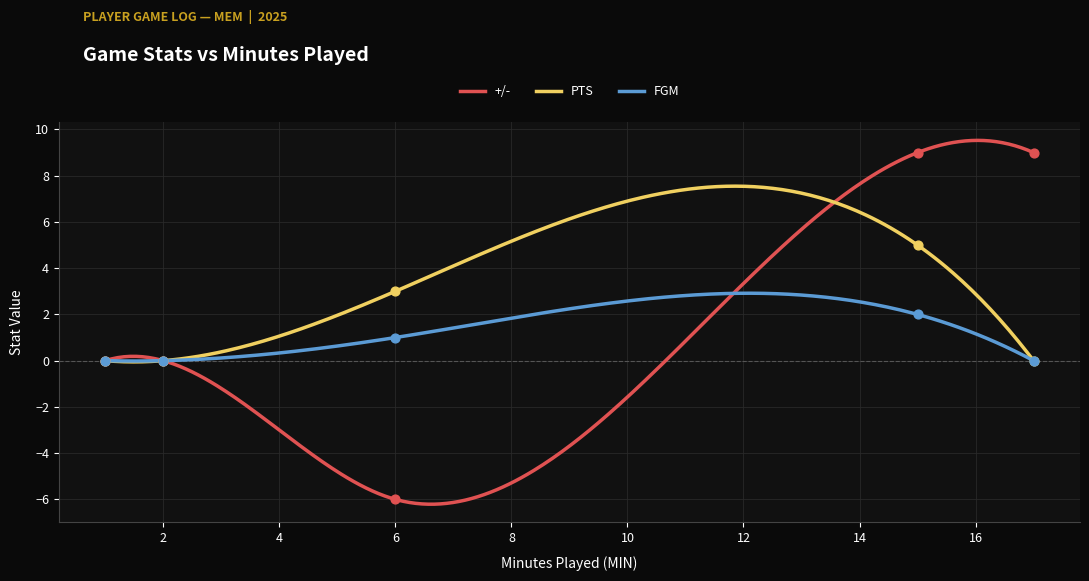

Which series has the largest total across all categories?

+/-